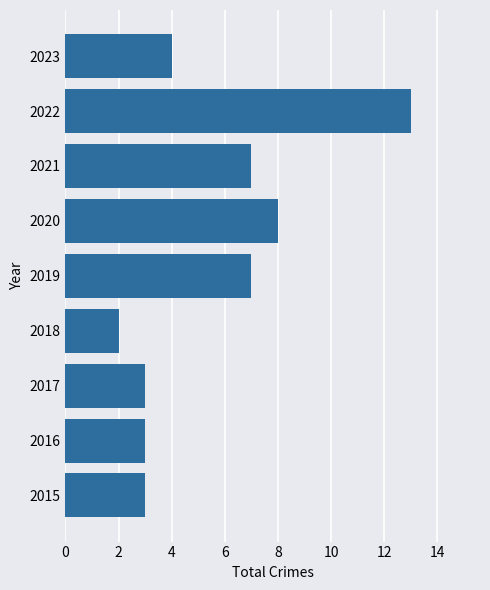

True or false: the data shows 3 at 2018.

False